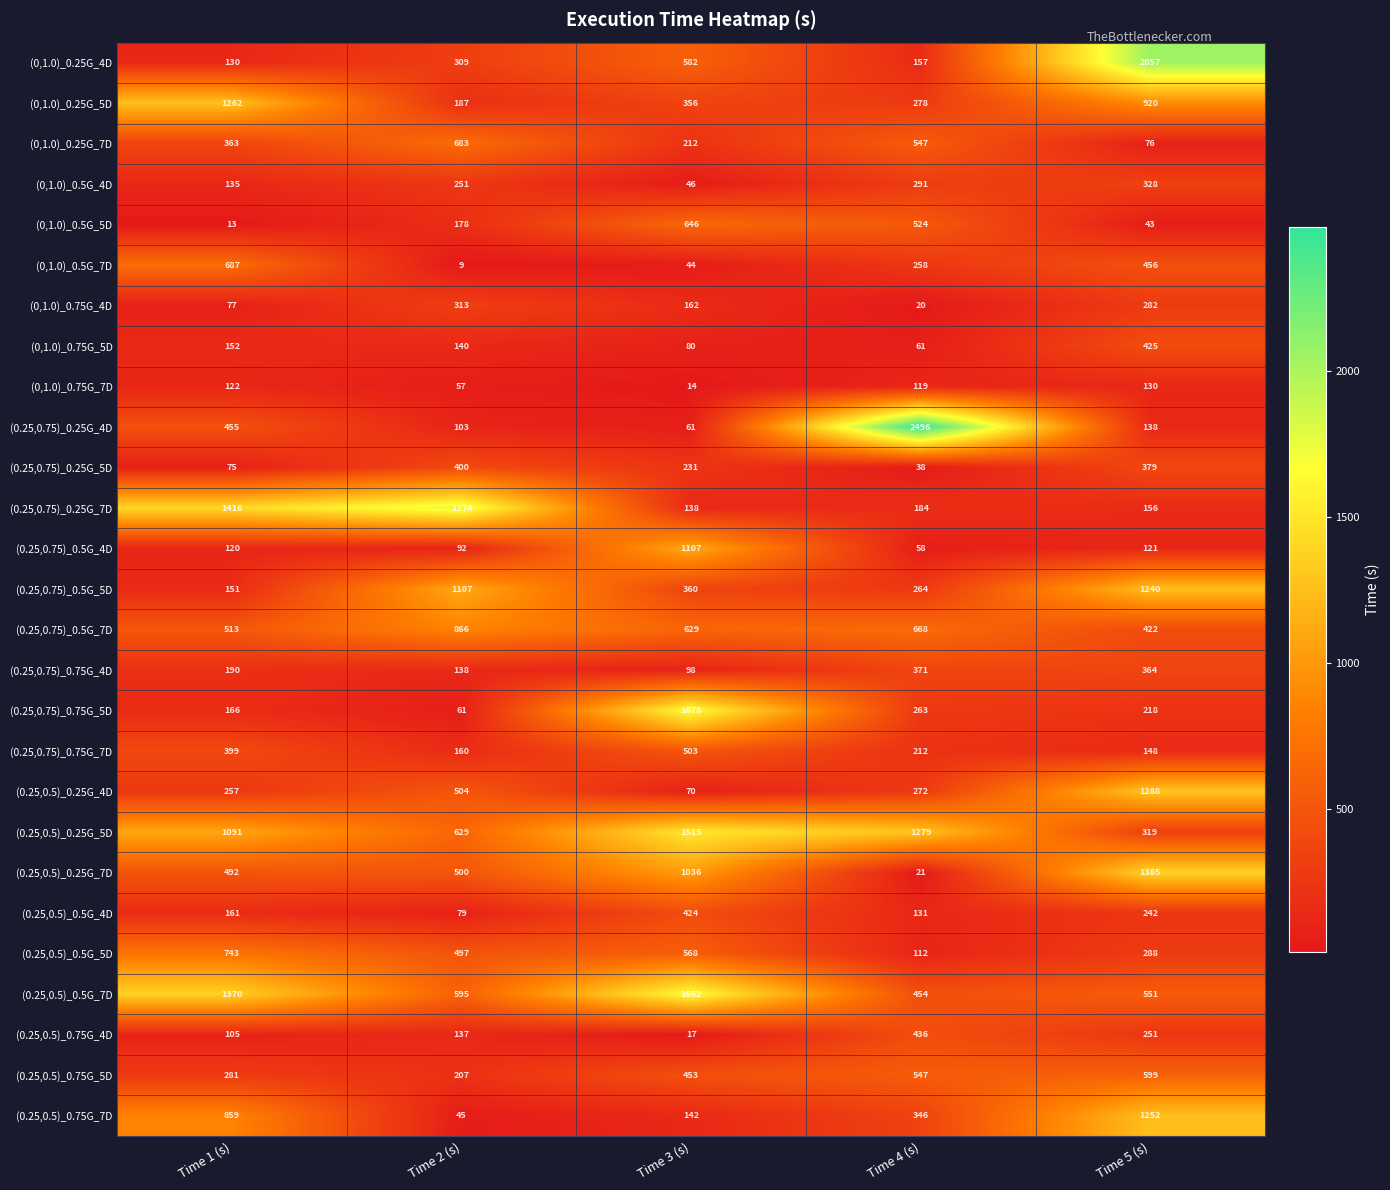

What is the average value of the (0,1.0)_0.5G_4D series?

210